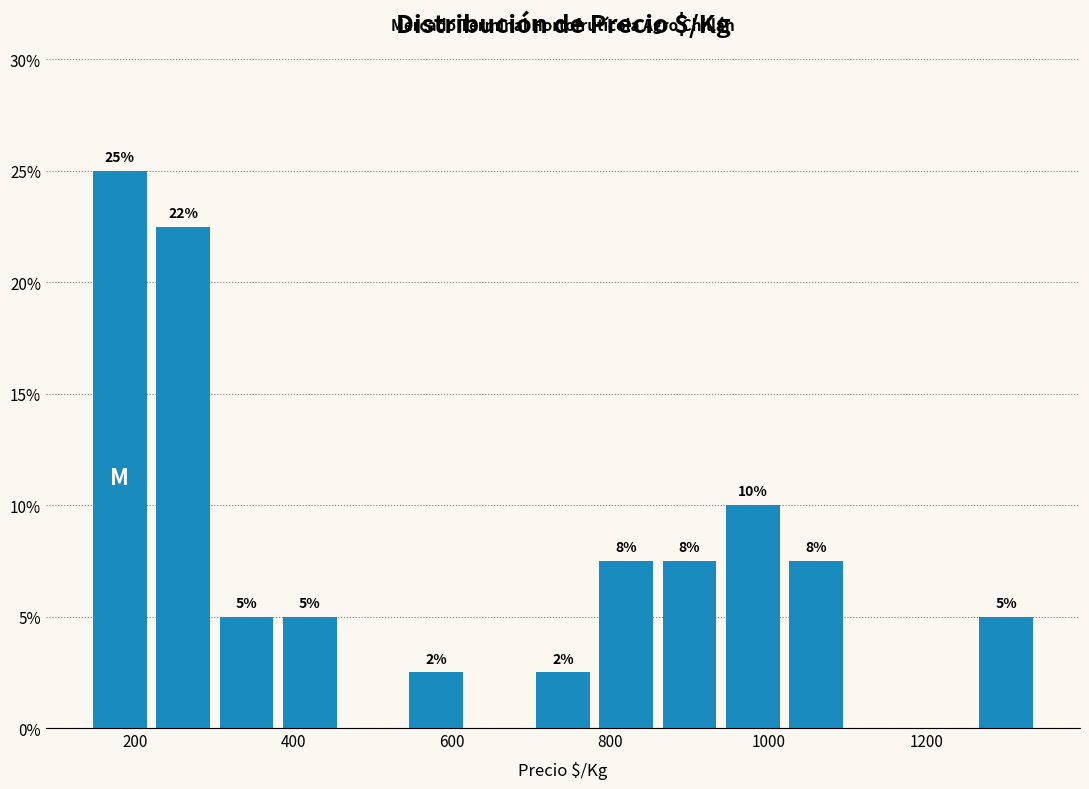

Around what value on the x-axis is the tallest bar? Give the approximate position of its centre, as read against the axis.

180